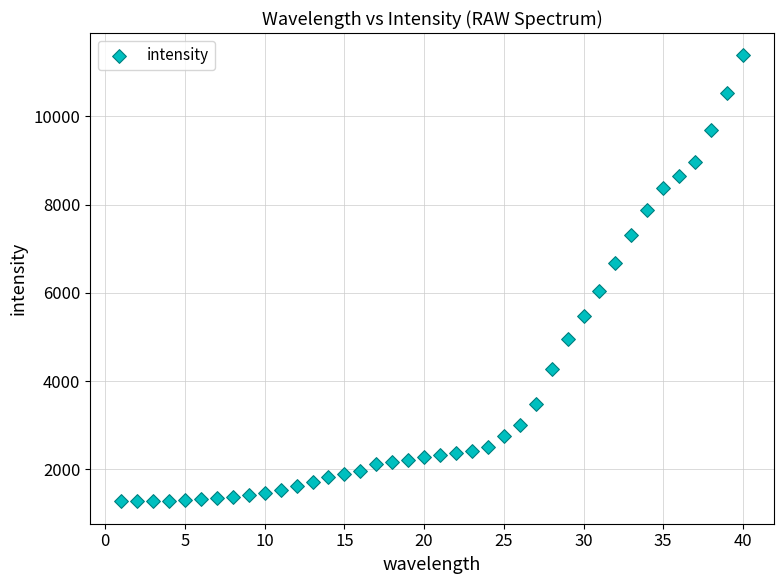

What is the range of Y values (max minus min)?

10101